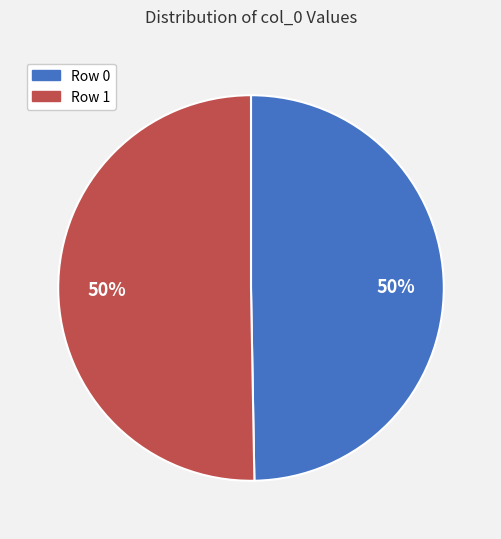

To the nearest percent, what is the average slice percentage?

50%